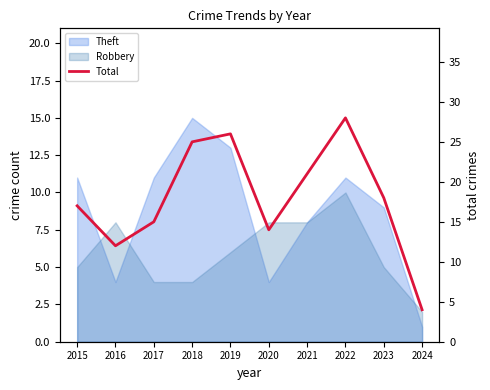

Between 2019 and 2021, which is larger?

2019